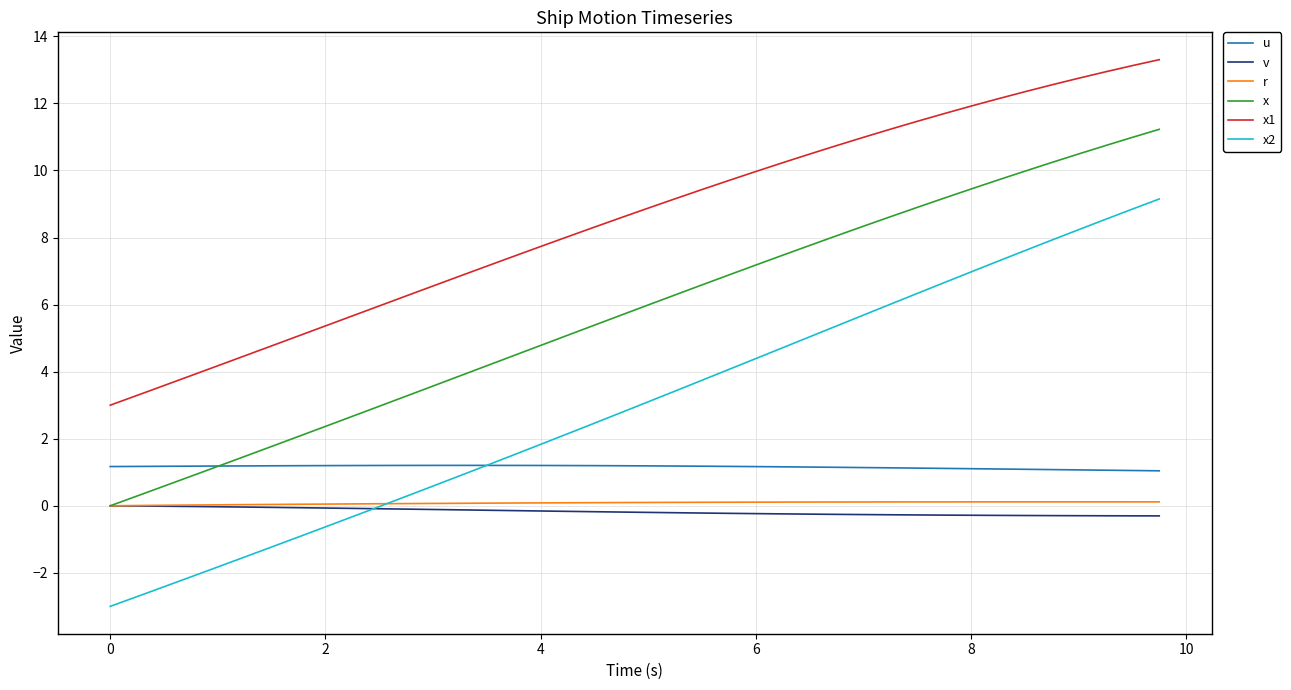

Which series has the widest spread of values?

x2